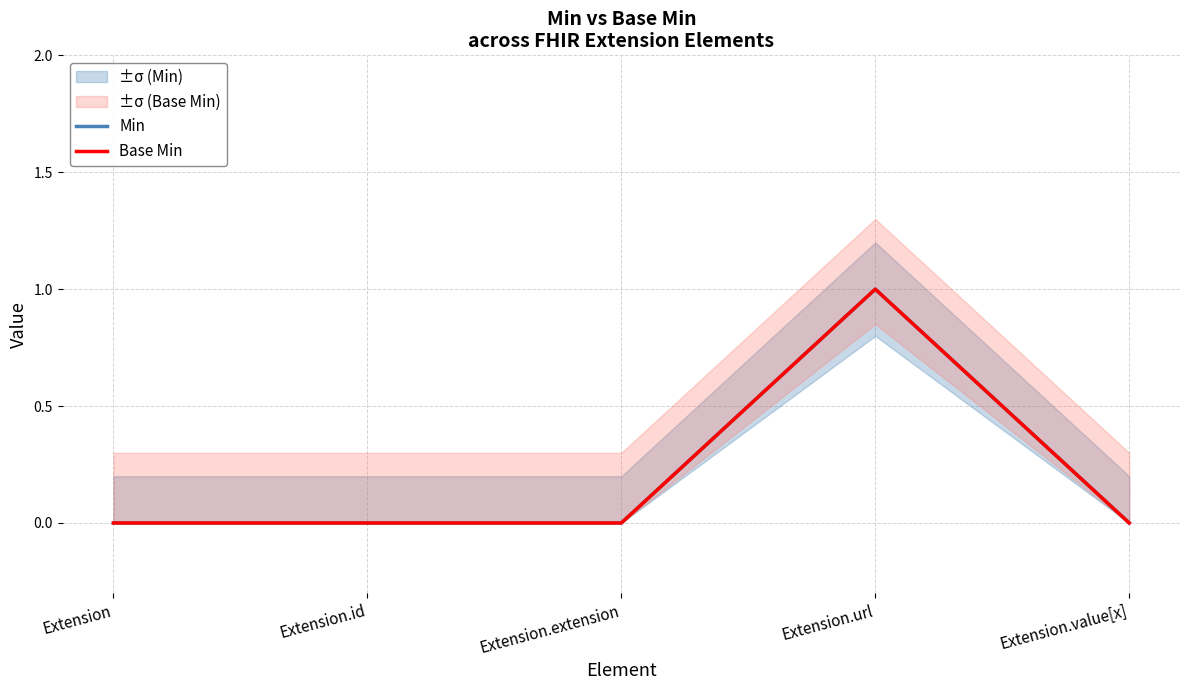

At which category does Min reach its first local peak?

Extension.url